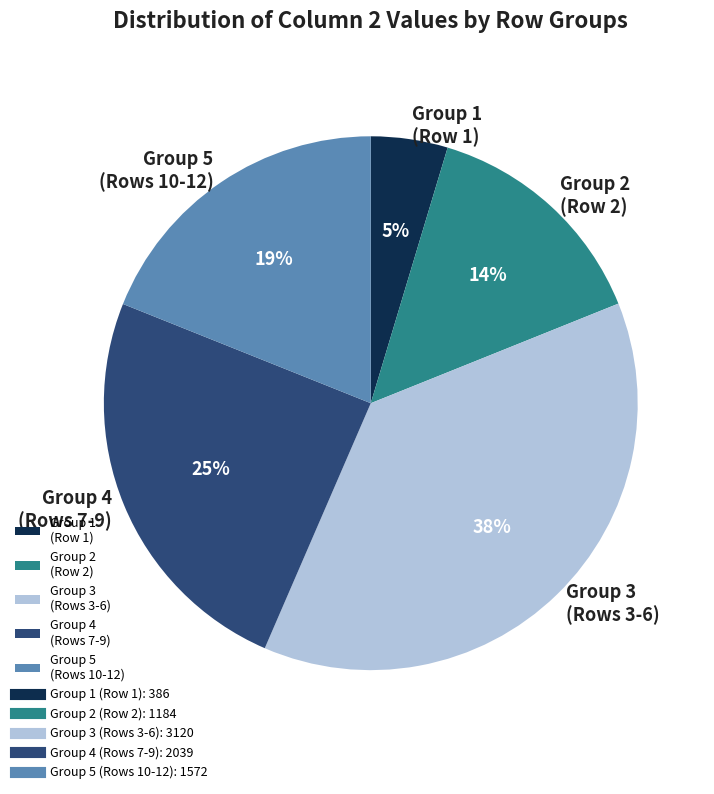

Which slice is the smallest?

Group 1 (Row 1)